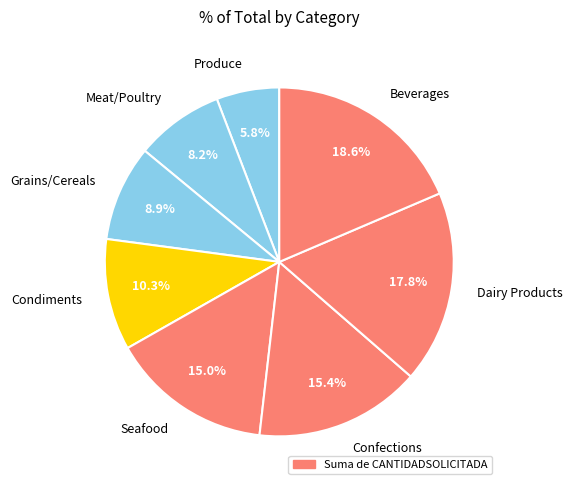

Is there any slice that represents more than half of the pie?

No